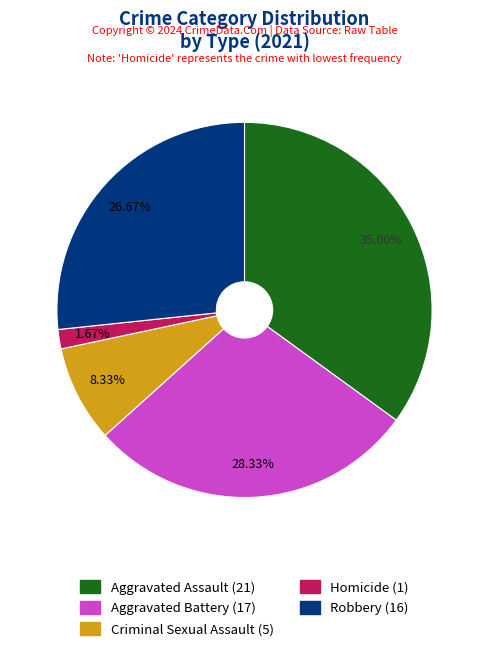

Between Aggravated Assault and Homicide, which is larger?

Aggravated Assault